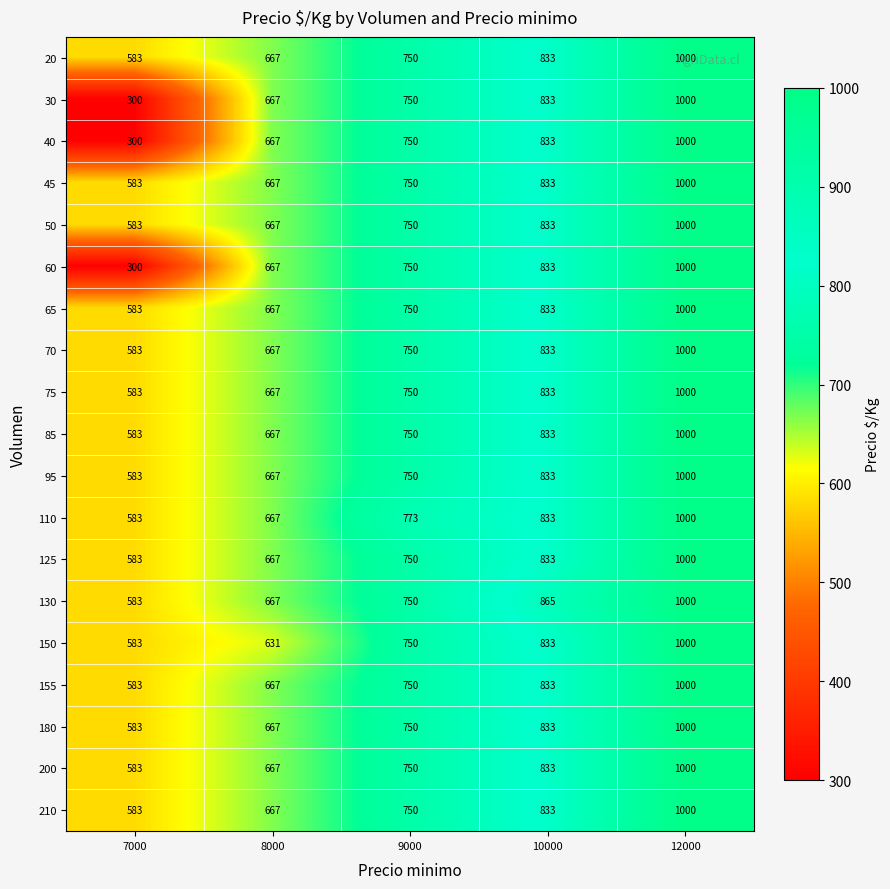

What is the difference between the highest and lowest values at 7000?

283